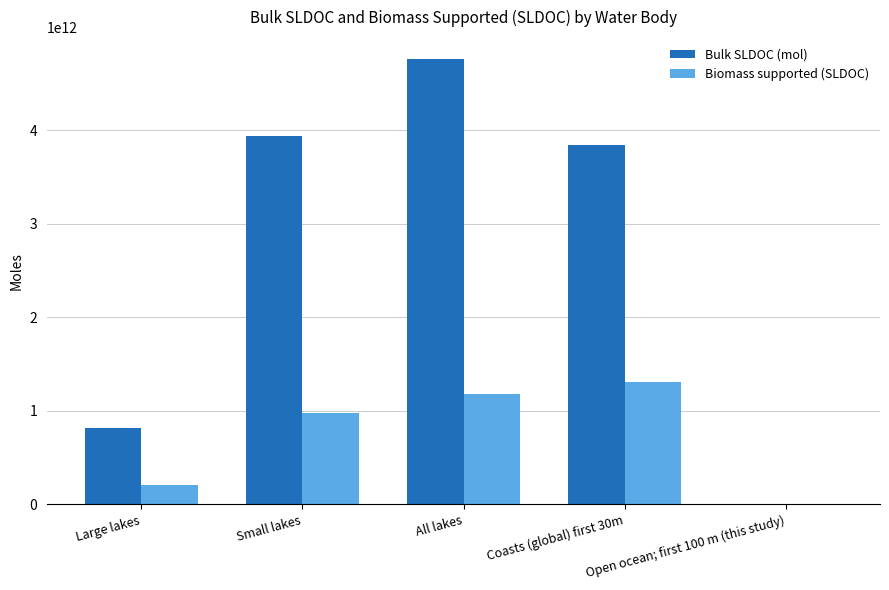

Is it true that Bulk SLDOC (mol) equals 4757600000000.0 at All lakes?

True